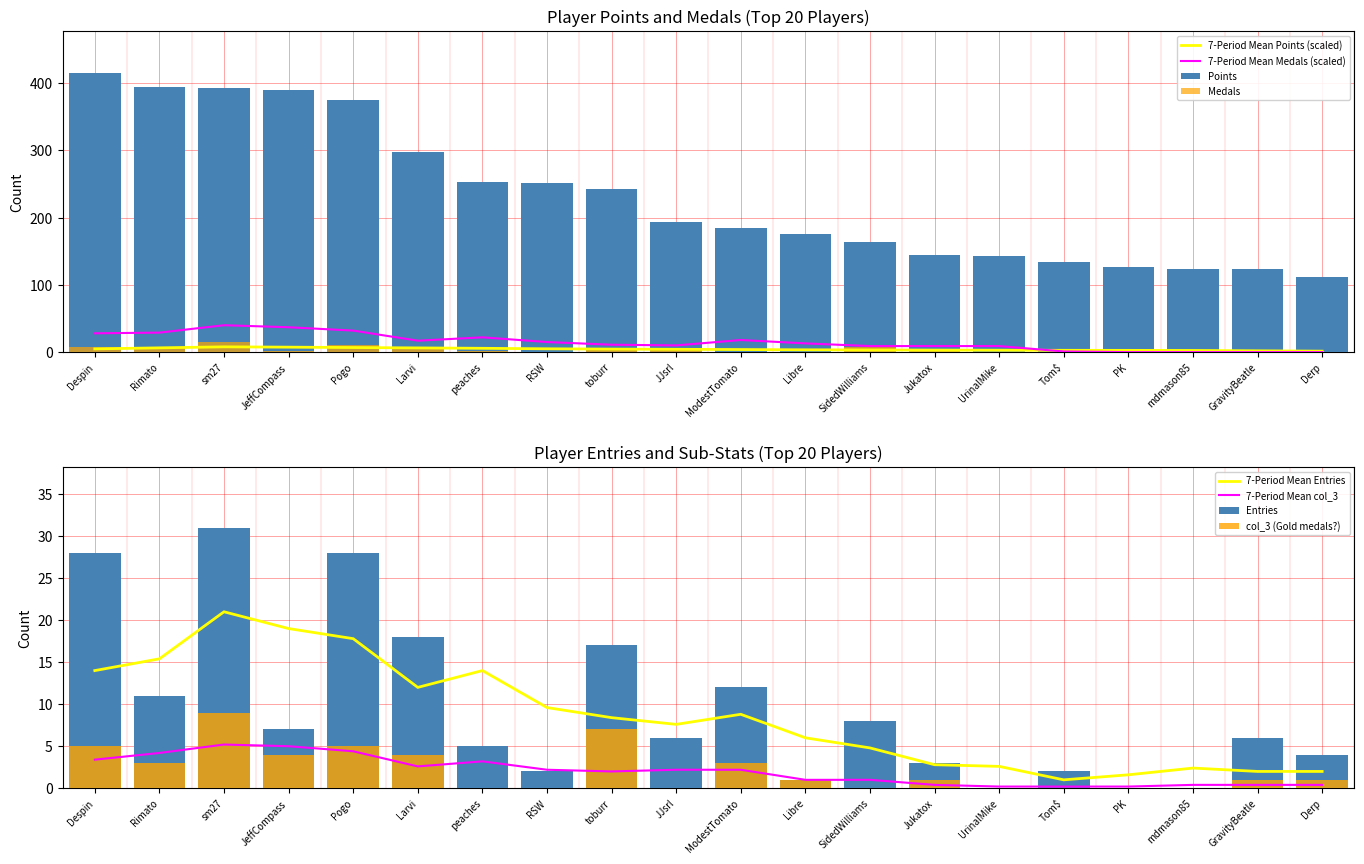

What is the difference between the col_3 values at toburr and Pogo?

2